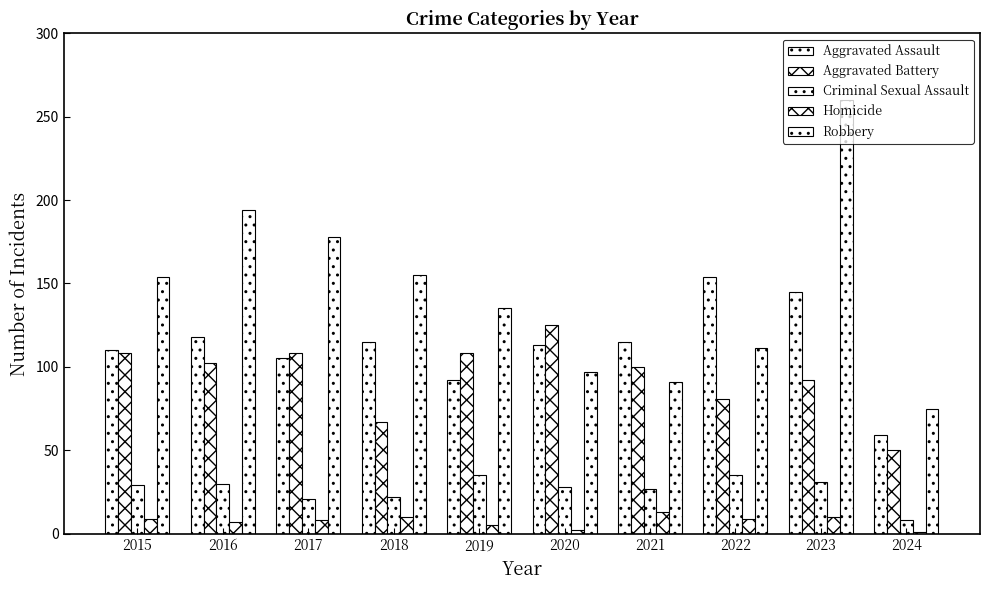

How many values in the Robbery series are below 154?

5